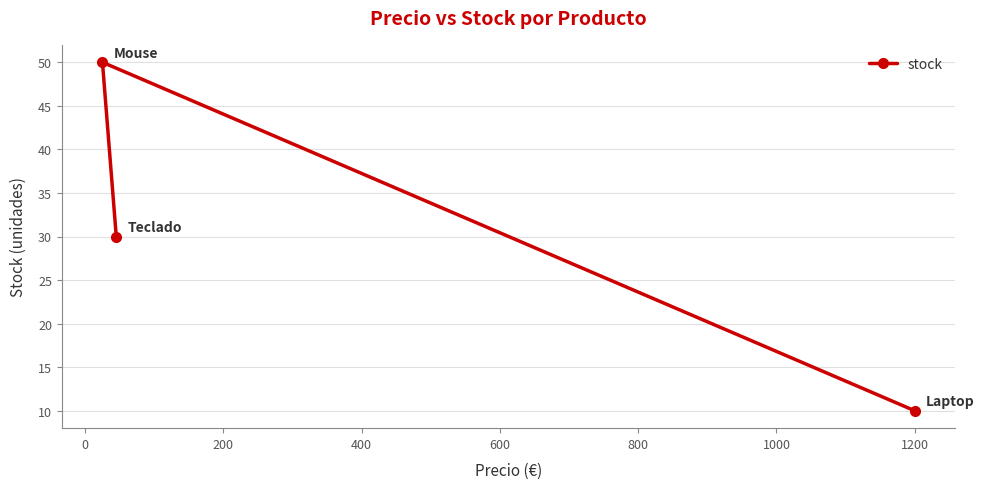

What is the minimum value shown in the chart?

10